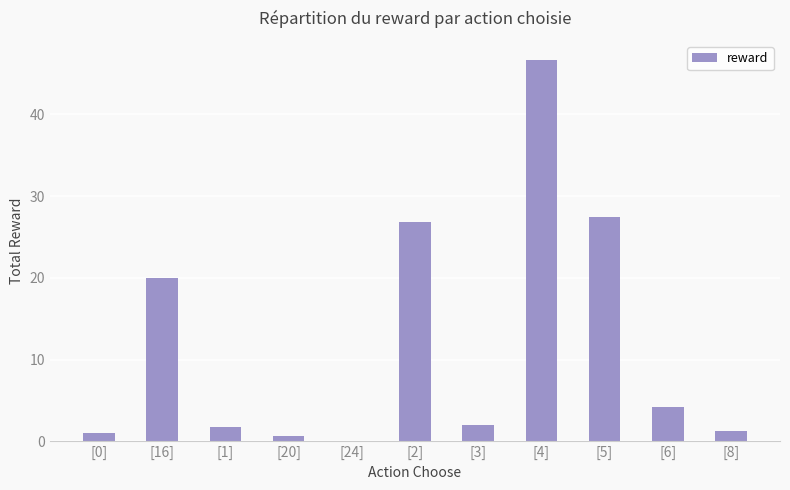

Count the number of categories in the chart.

11